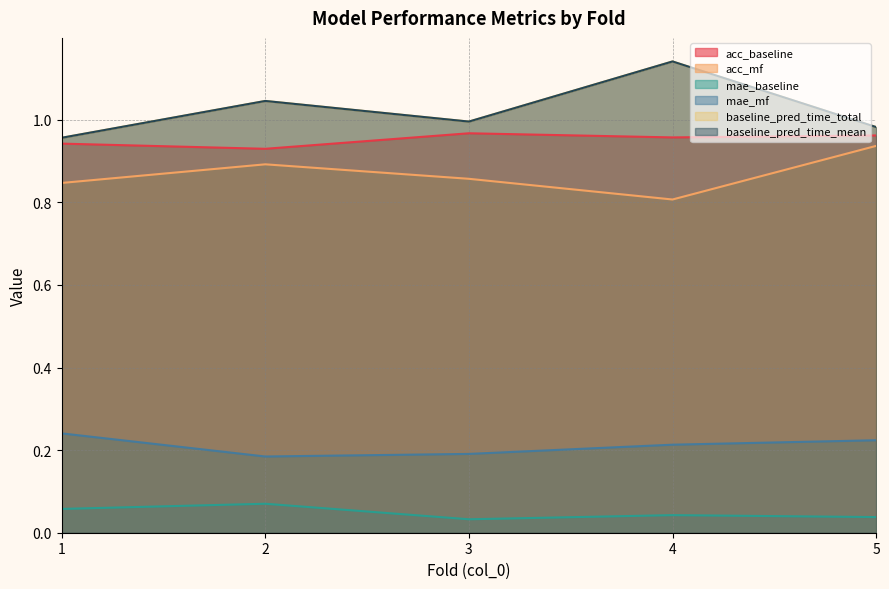

True or false: acc_baseline has more than 1 points higher than both neighbors.

False